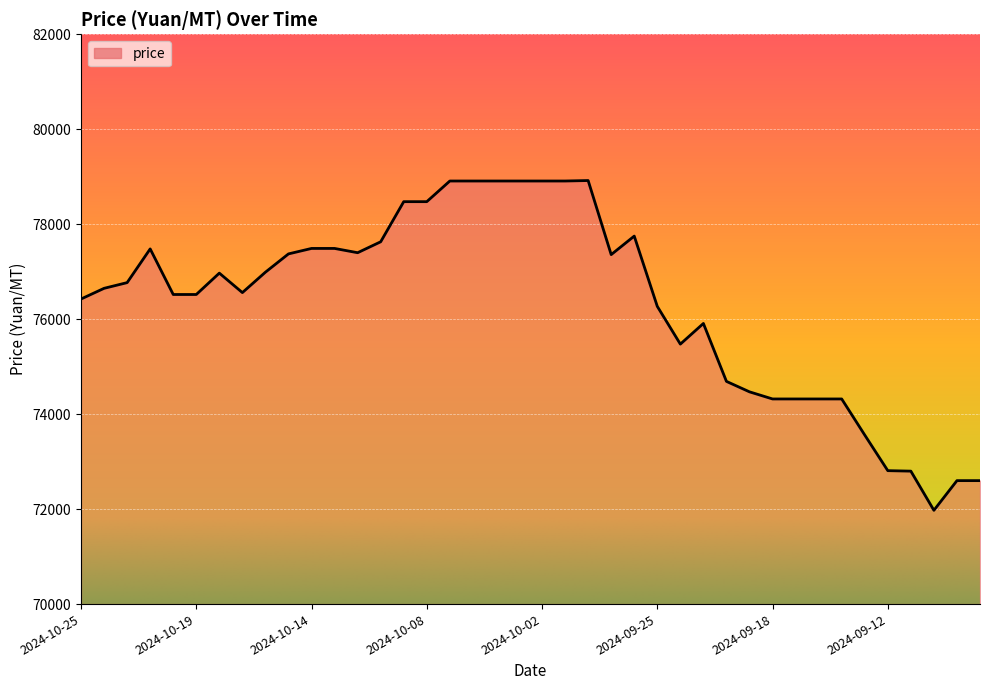

What is the difference between the maximum and minimum values?

6945